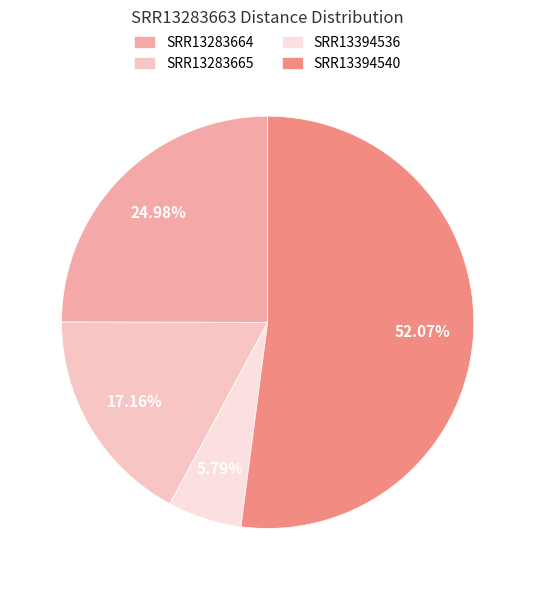

Do SRR13283665 and SRR13394536 together represent more than half of the pie?

No